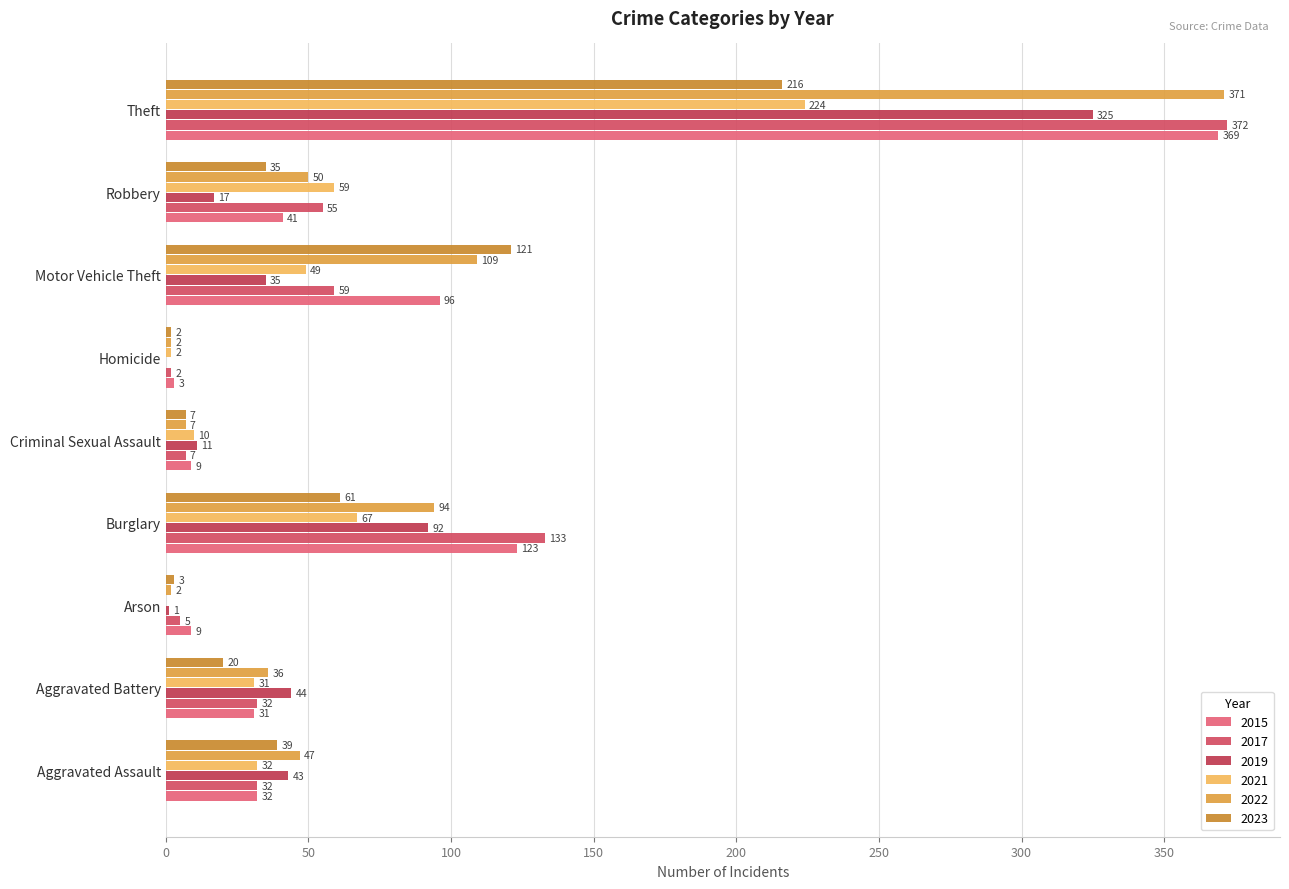

True or false: 2023 has a value of 10 at Robbery.

False